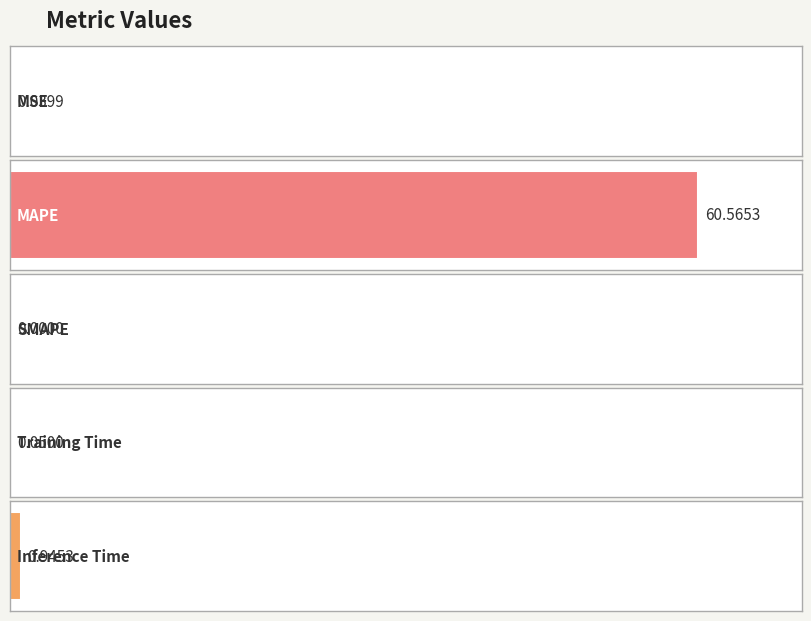

What is the greatest value displayed?

60.6